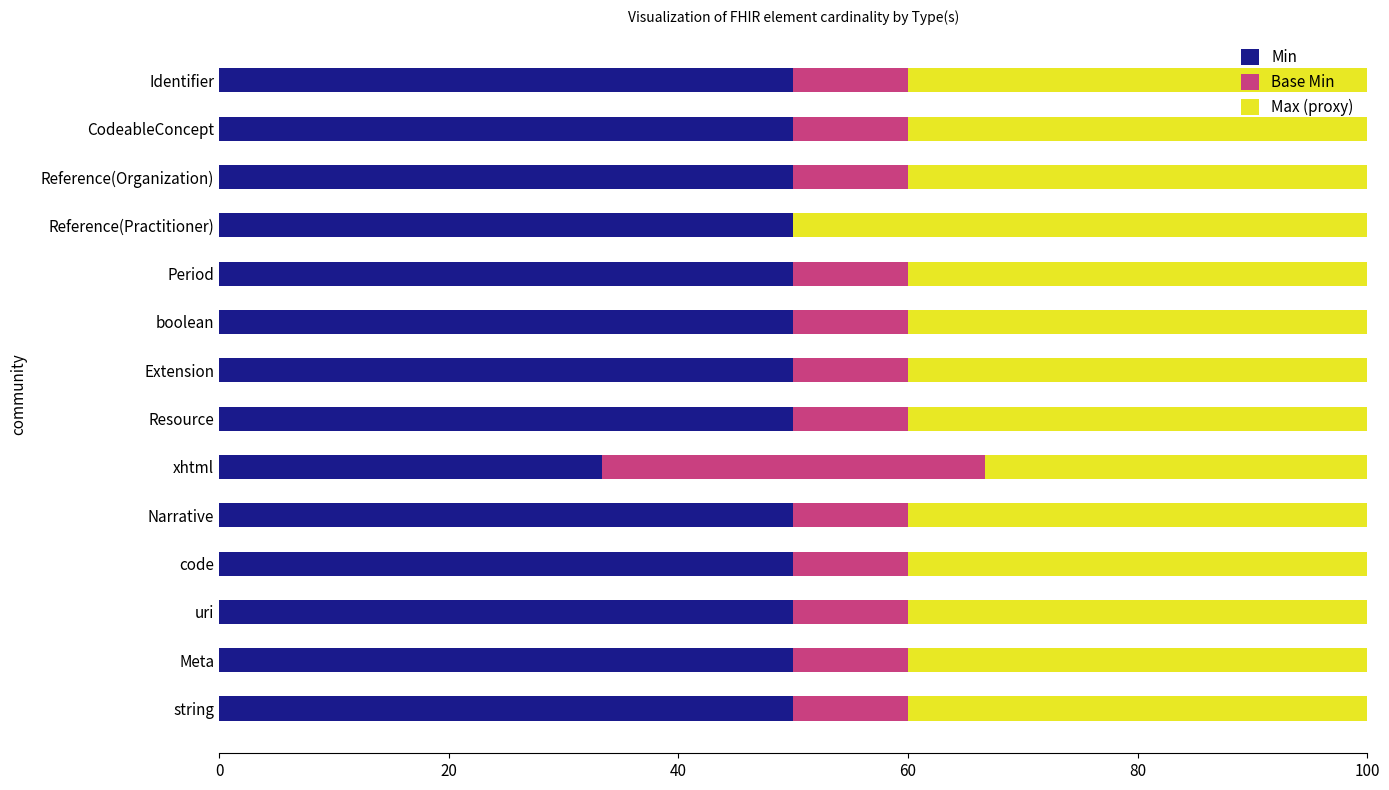

Is it true that Min equals 70.3 at Reference(Practitioner)?

False